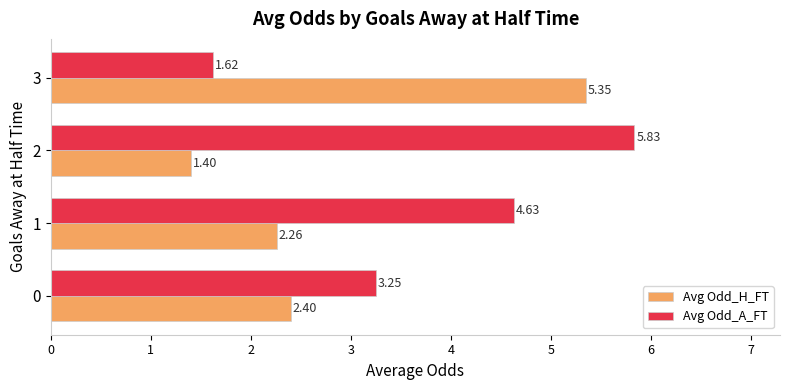

What is the sum of all Avg Odd_H_FT values?

11.4